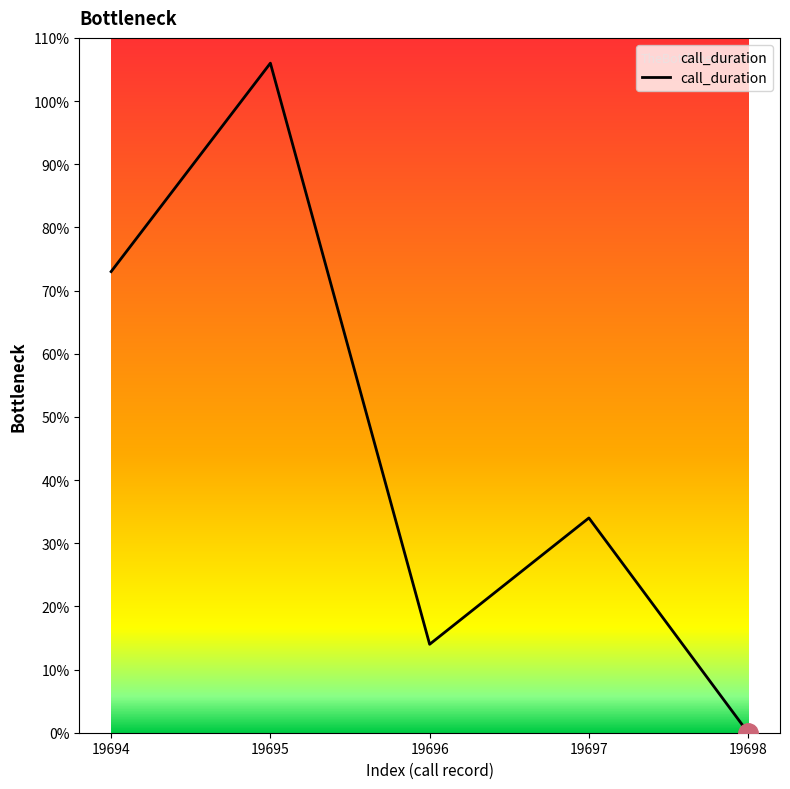

What is the change in value from 19694 to 19698?

-73